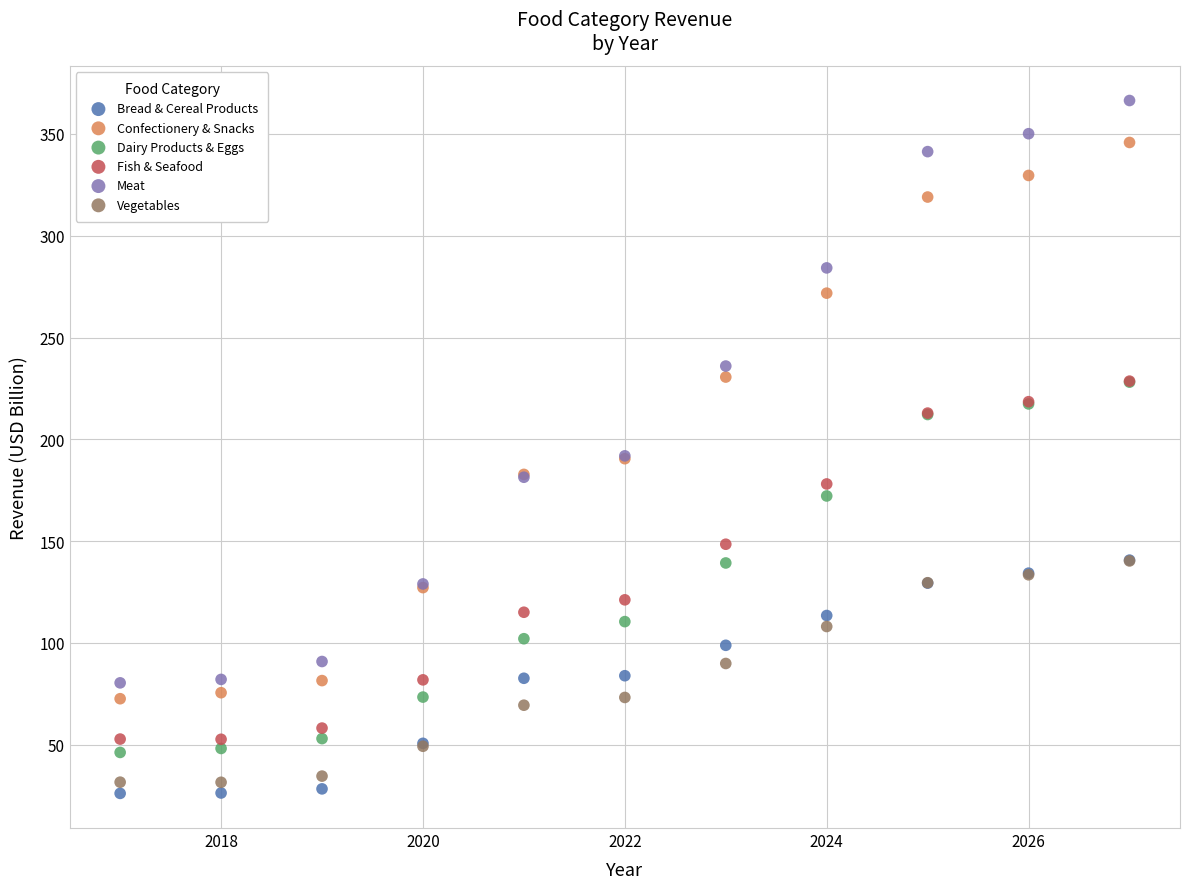

Which series reaches the minimum Y coordinate?

Bread & Cereal Products